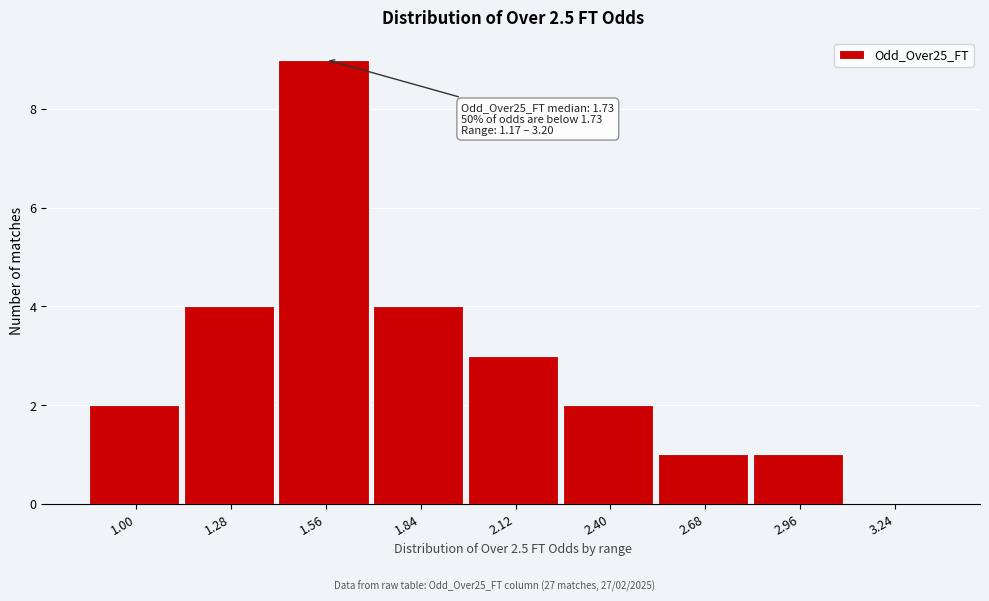

Reading left to right, transcribe all the data shown in this chart.

1.00=2	1.28=4	1.56=9	1.84=4	2.12=3	2.40=2	2.68=1	2.96=1	3.24=0